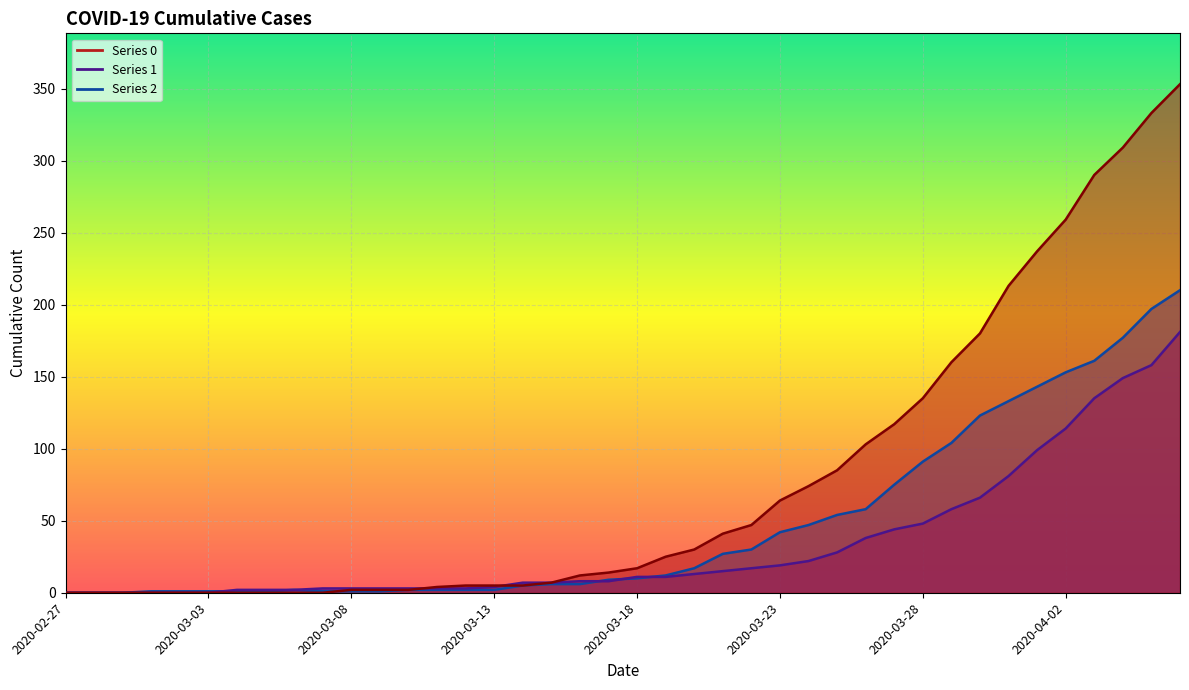

Is the value of 1 at 2020-03-04 greater than the value of 0 at 2020-03-07?

Yes